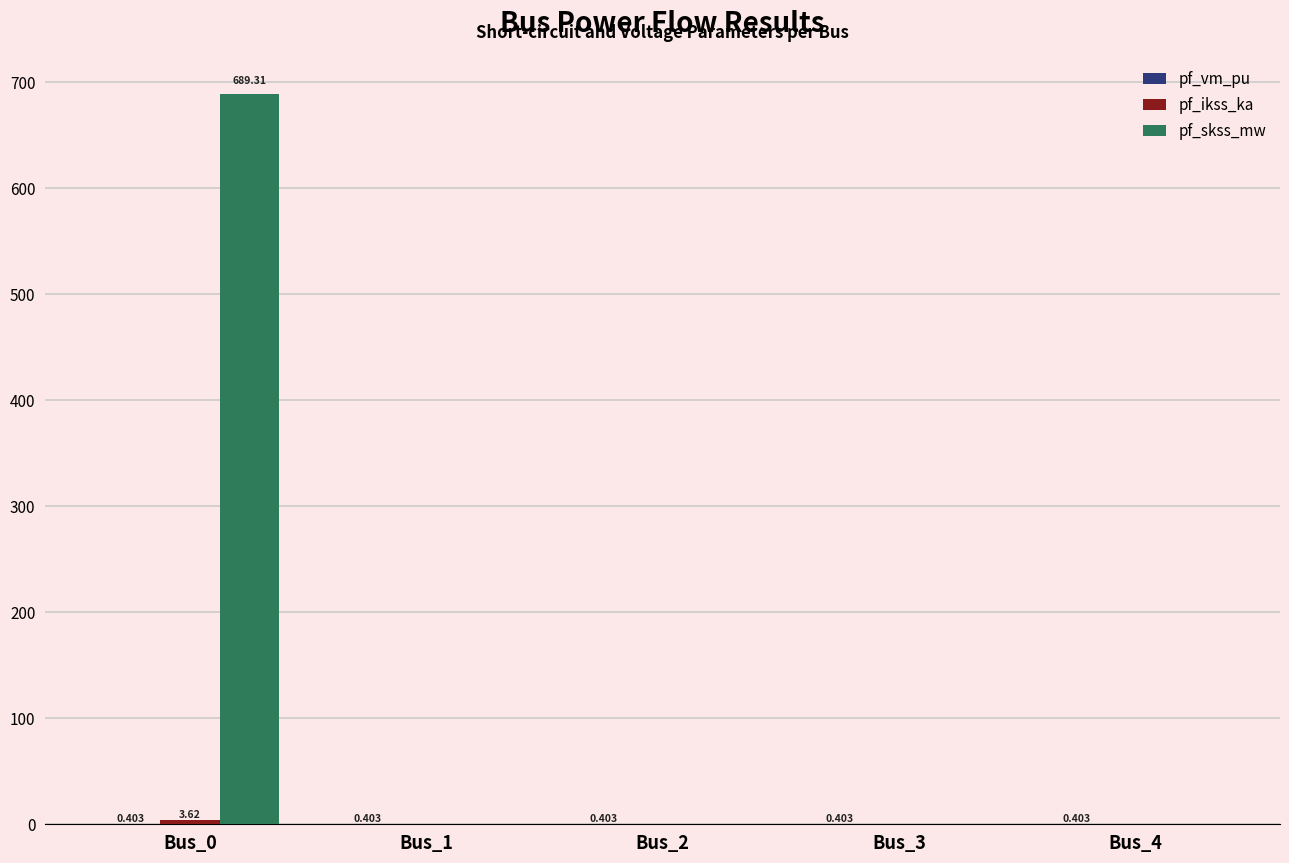

Which series has the largest total across all categories?

pf_skss_mw